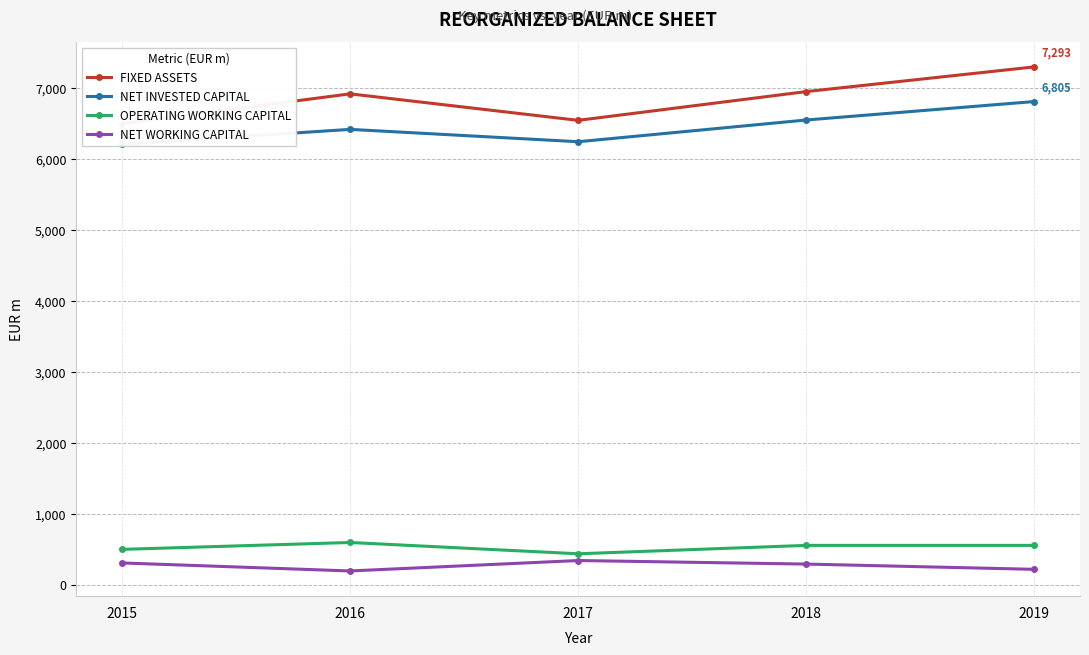

True or false: NET INVESTED CAPITAL has a value of 6545 at 2018.

True